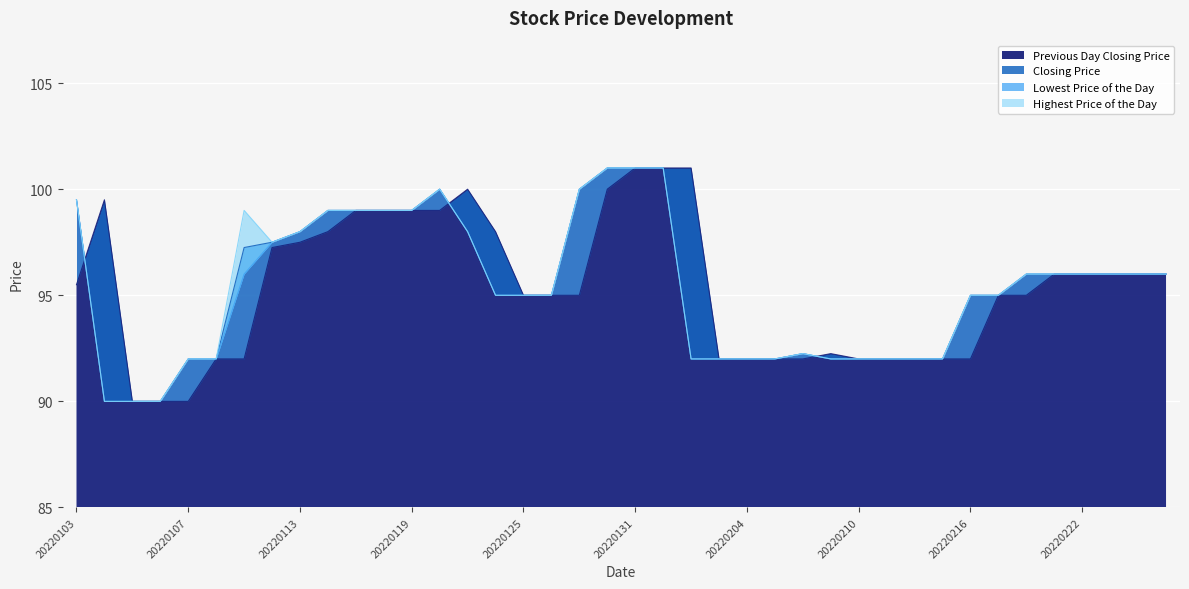

The Highest Price of the Day series shows 99.0 at 20220119. True or false?

True